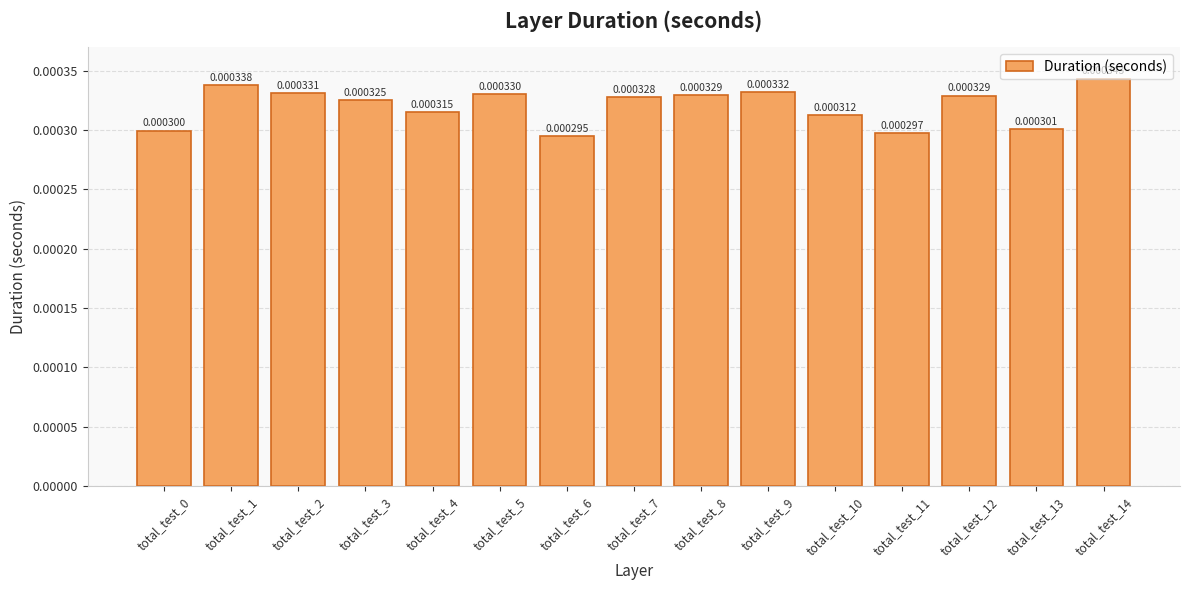

Where is the data nearest to the value 0?

total_test_6